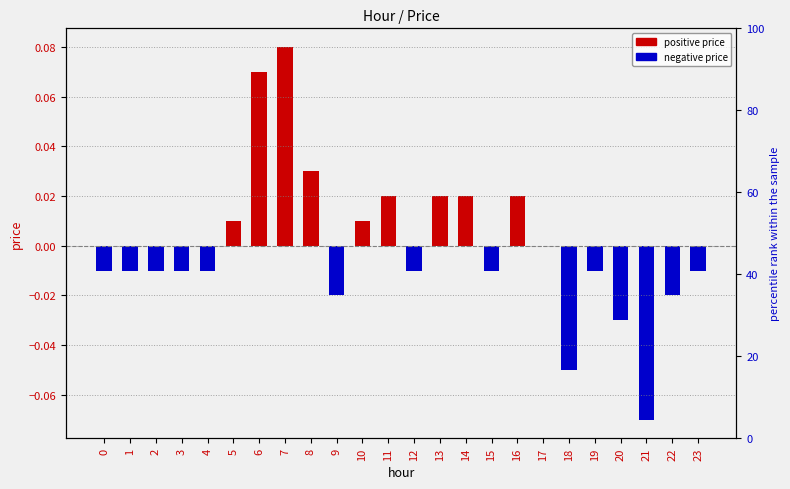

Rank the series at 23 from highest to lowest value.

positive price, negative price